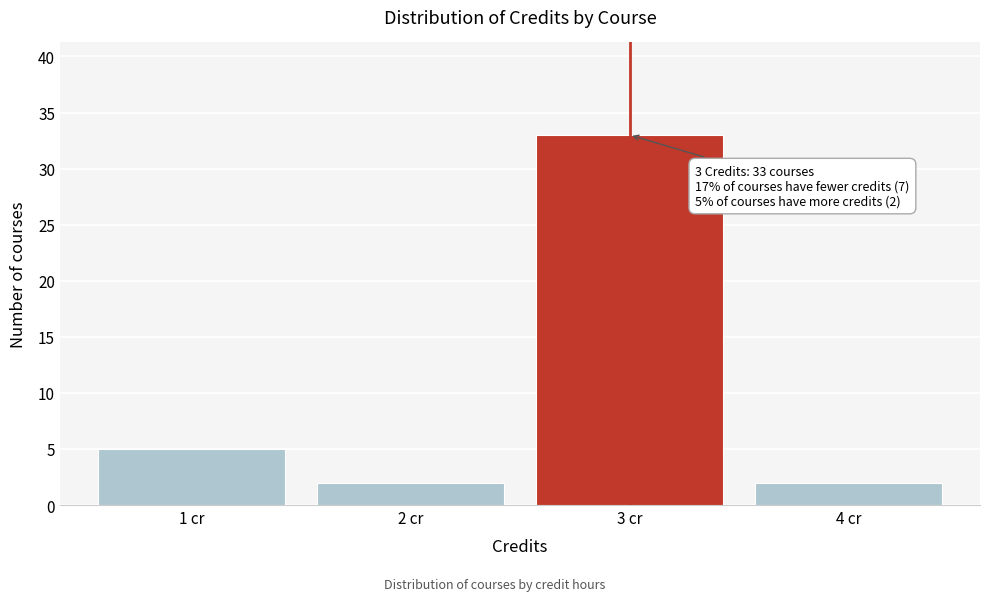

Reading right to left, extract all data points from this chart.

2	33	2	5